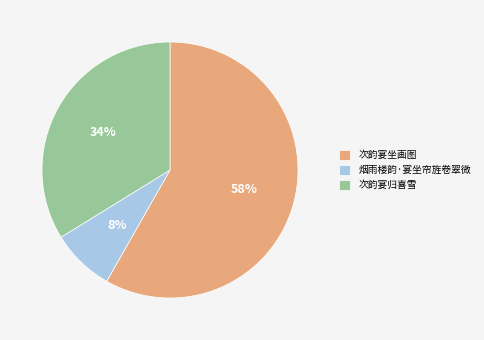

Count the number of slices in the pie.

3